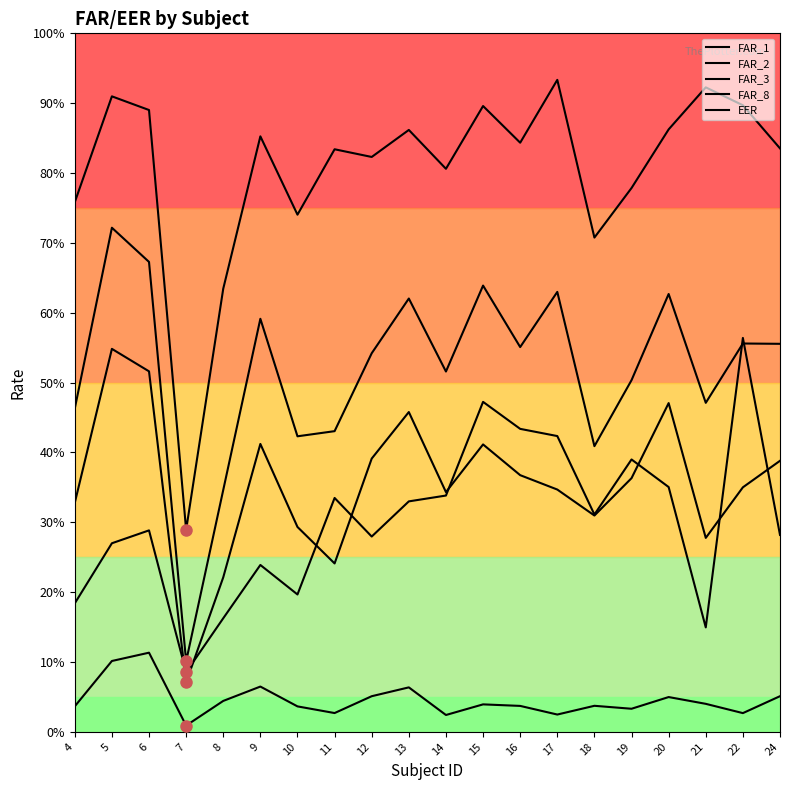

What is the maximum value shown in the chart?

0.9